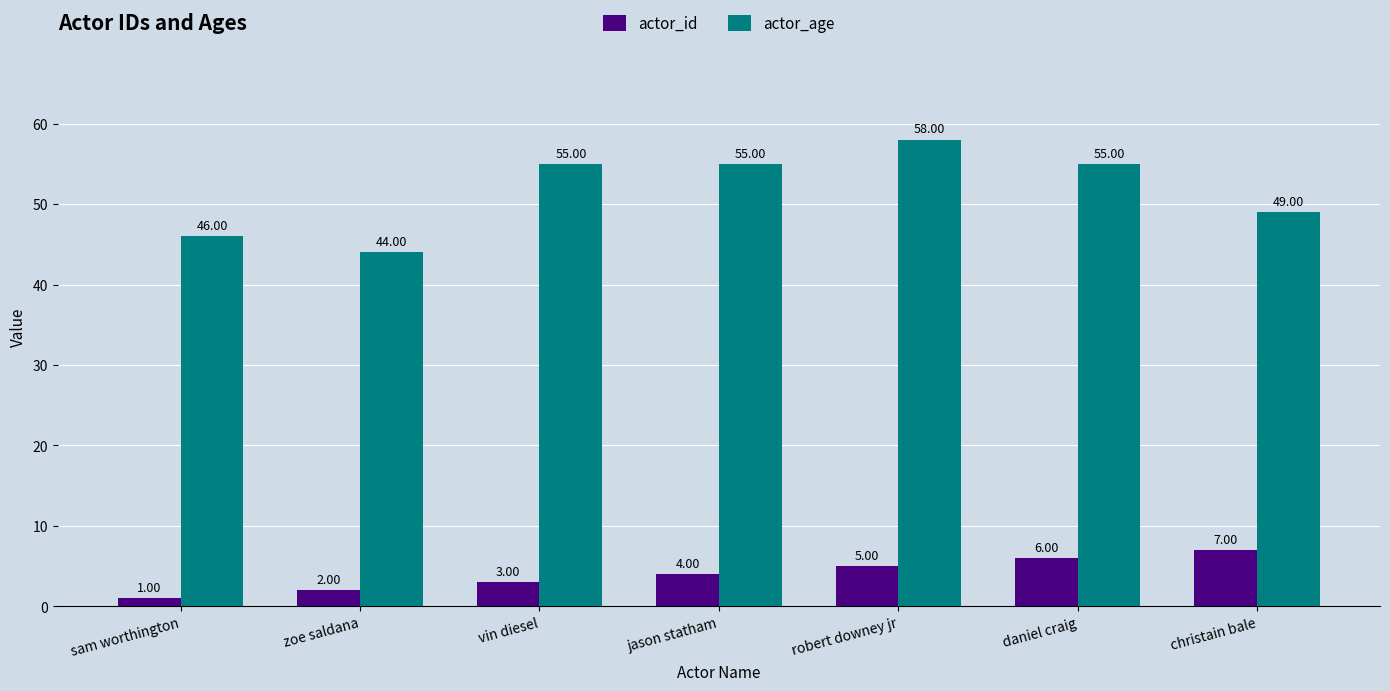

What is the value of the actor_id bar at the 1st from the left?

1